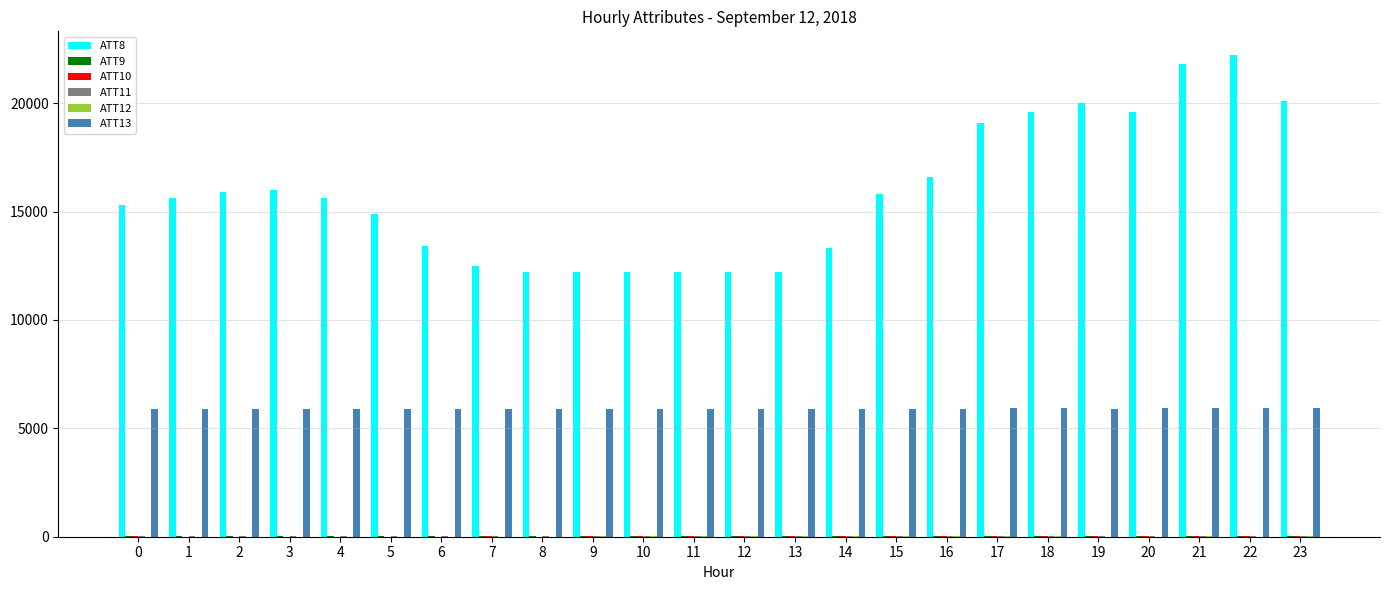

Which series has the largest total across all categories?

ATT8